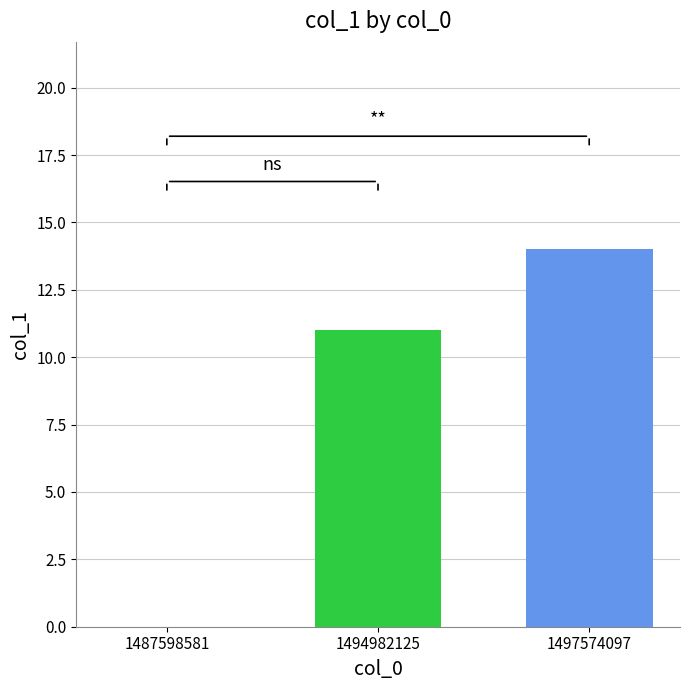

What is the maximum value shown in the chart?

14